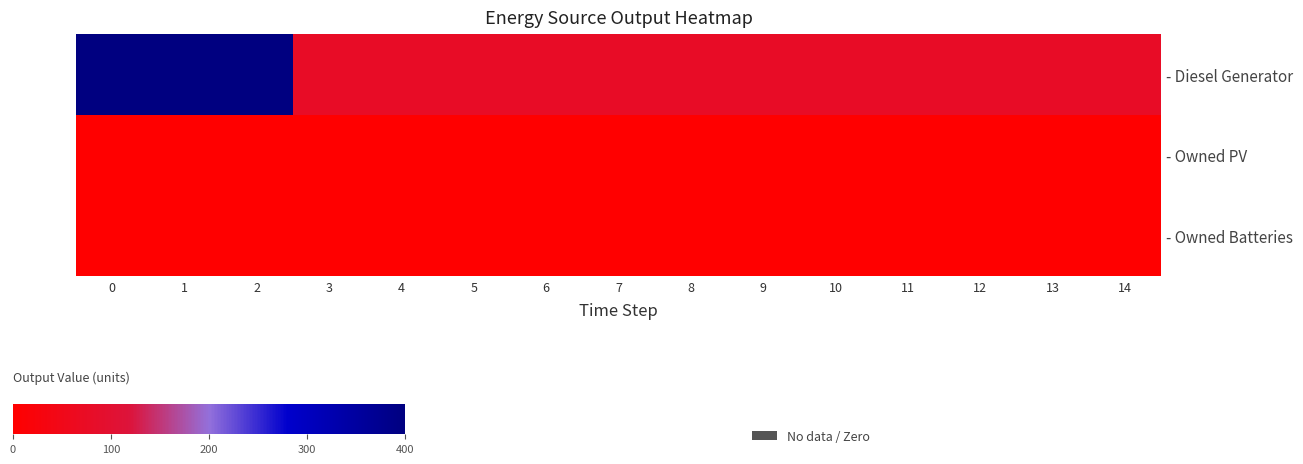

Between 0 and 4, which series saw the biggest shift?

- Diesel Generator